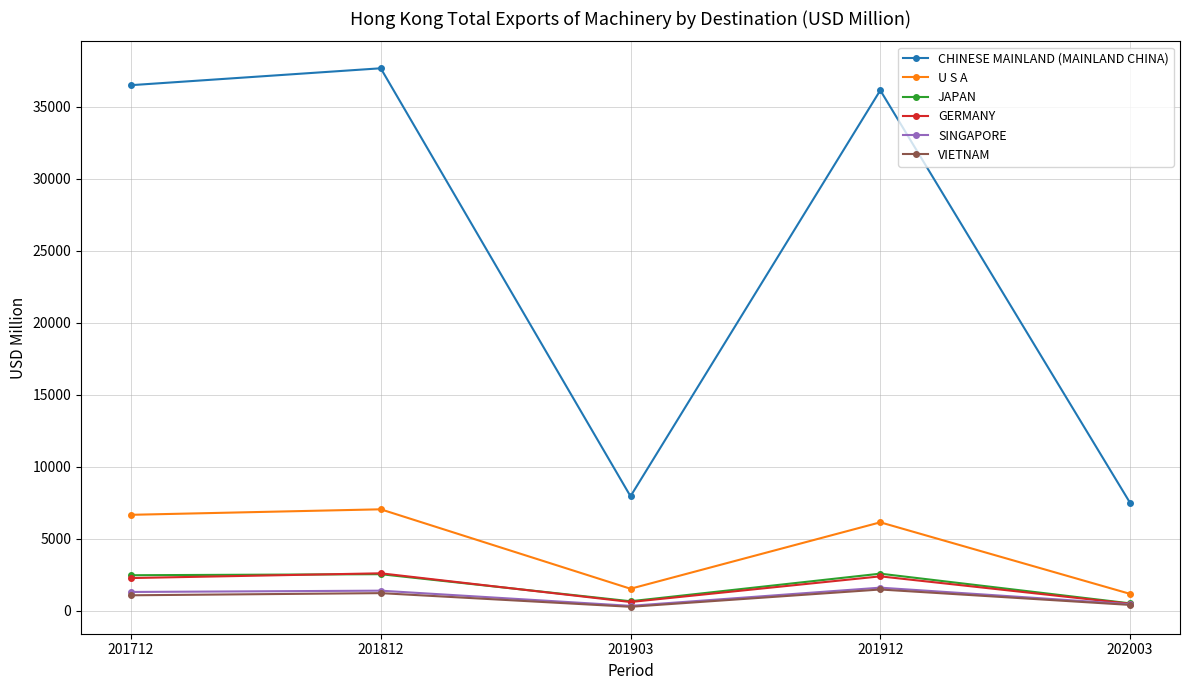

Which series has the largest total across all categories?

CHINESE MAINLAND (MAINLAND CHINA)